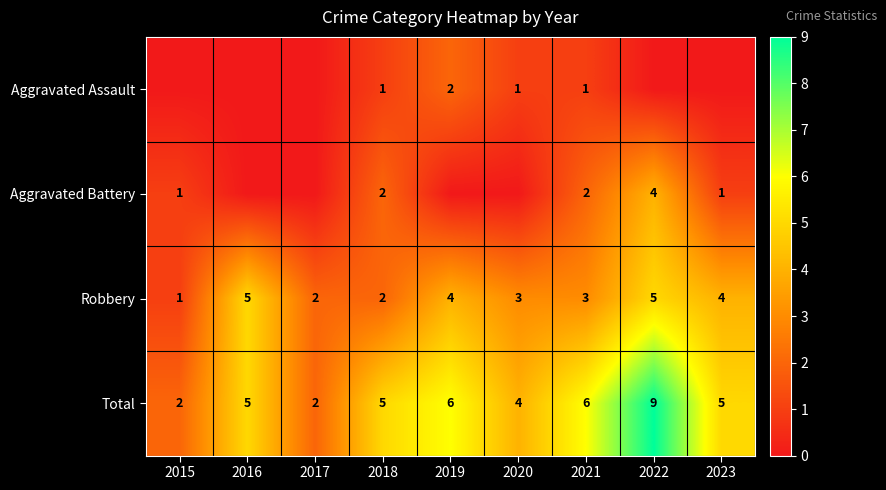

At which category is the sum across all series the highest?

2022